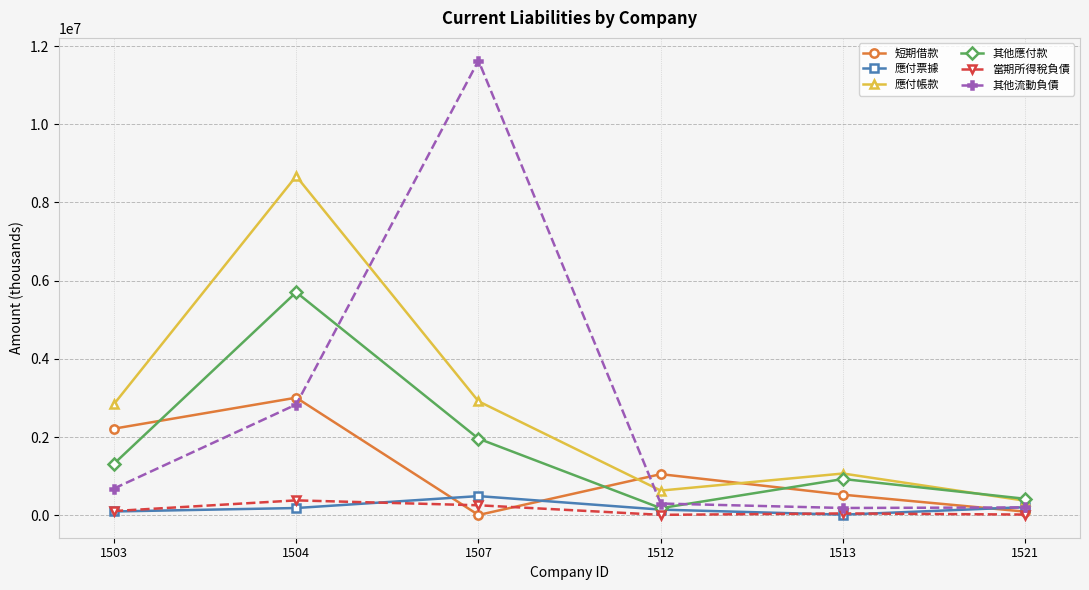

What are all the series names shown in the legend?

短期借款, 應付票據, 應付帳款, 其他應付款, 當期所得稅負債, 其他流動負債